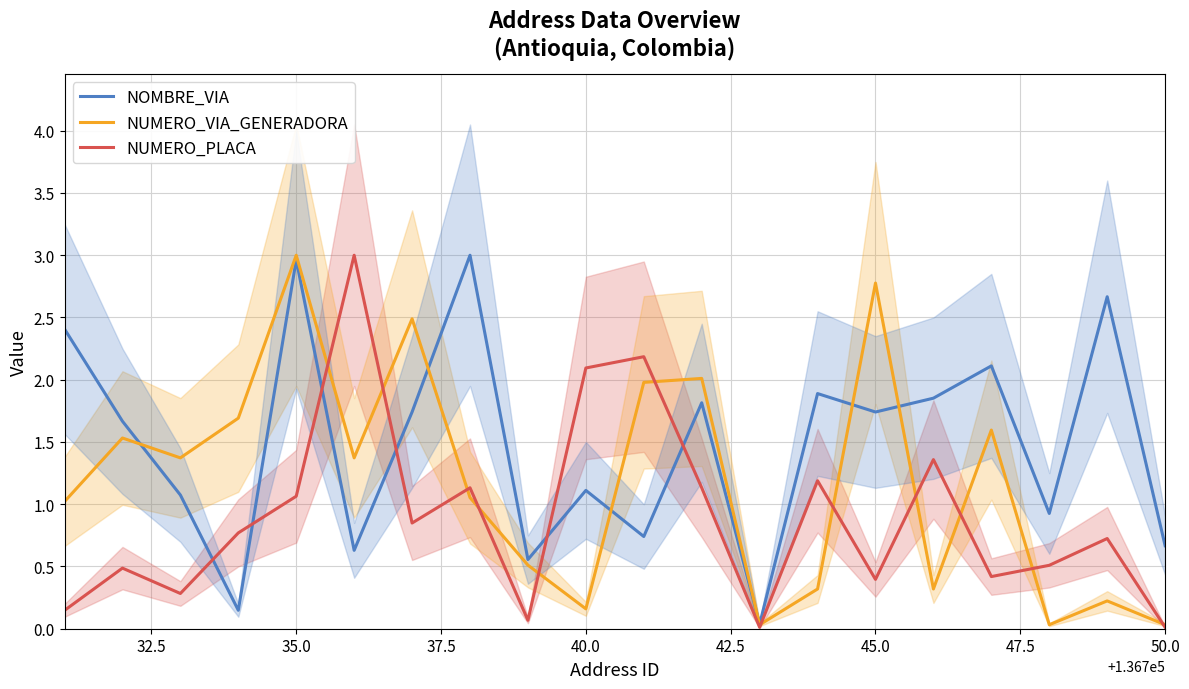

Where is NUMERO_PLACA nearest to the value 1?

35.0